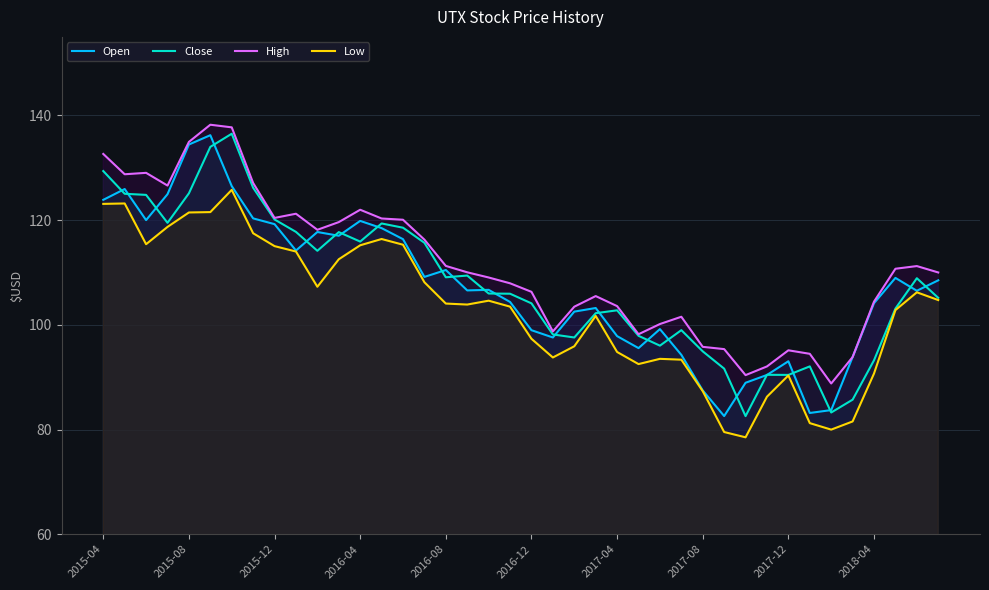

Does the chart have visible grid lines?

Yes